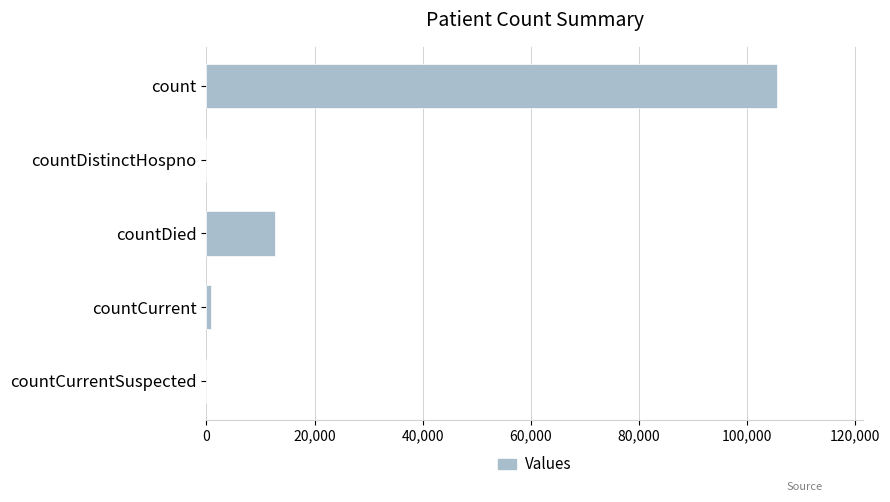

Reading top to bottom, what are all the values shown in this chart?

count=105586	countDistinctHospno=0	countDied=12644	countCurrent=895	countCurrentSuspected=0